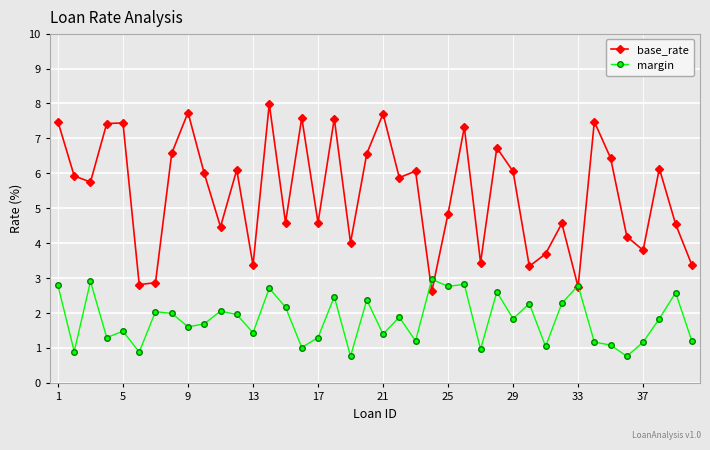

Count the number of data series in this chart.

2